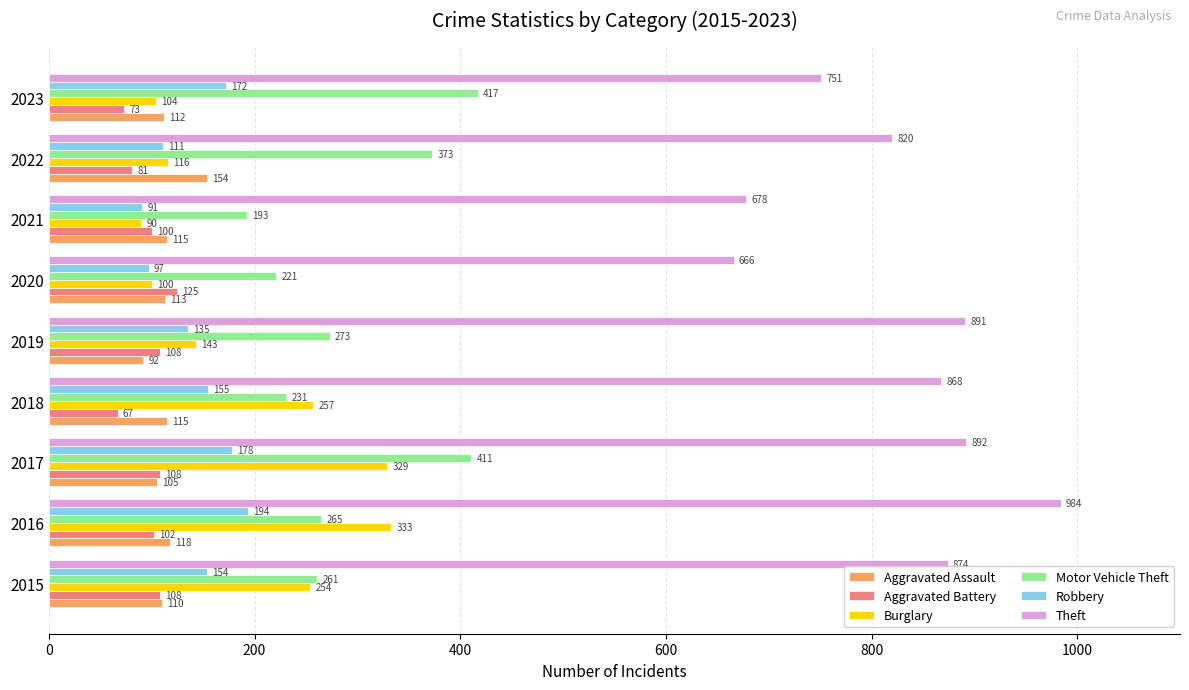

What is the lowest value of the Robbery series?

91